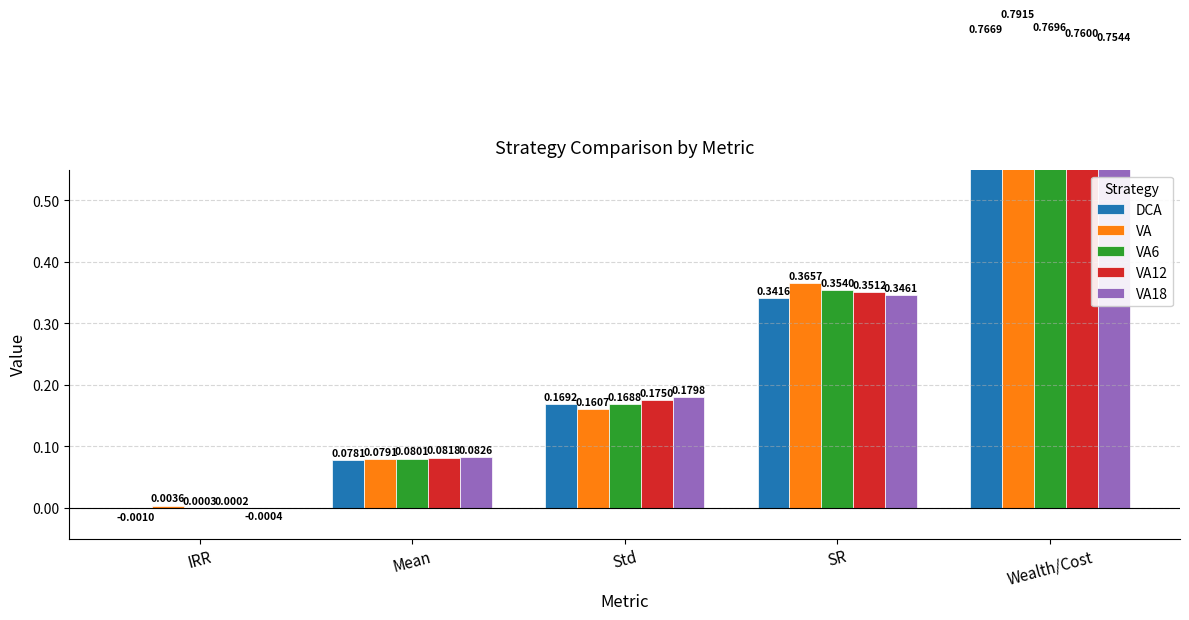

Between Std and IRR, which is larger?

Std